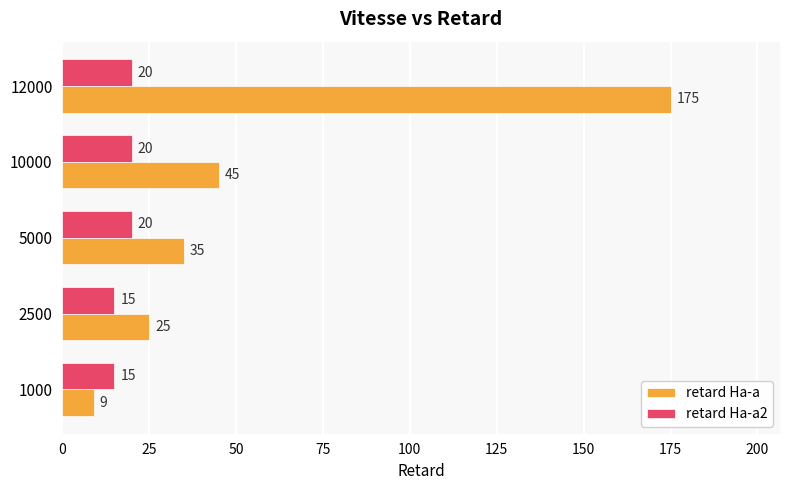

What is the total value across all series at 12000?

195